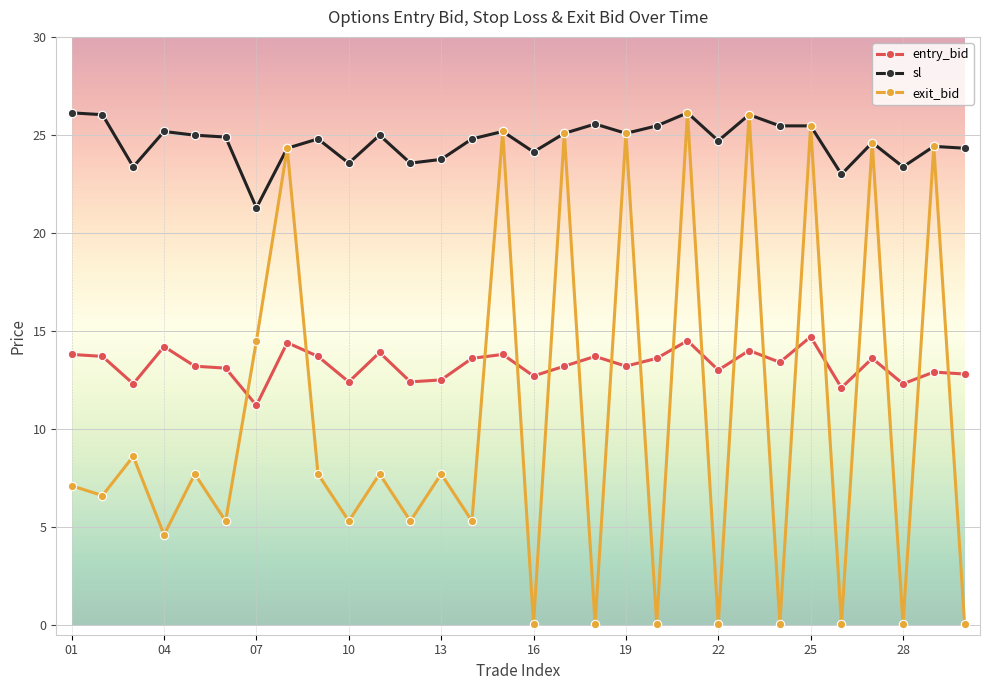

At how many categories does at least one series exceed 22?

29